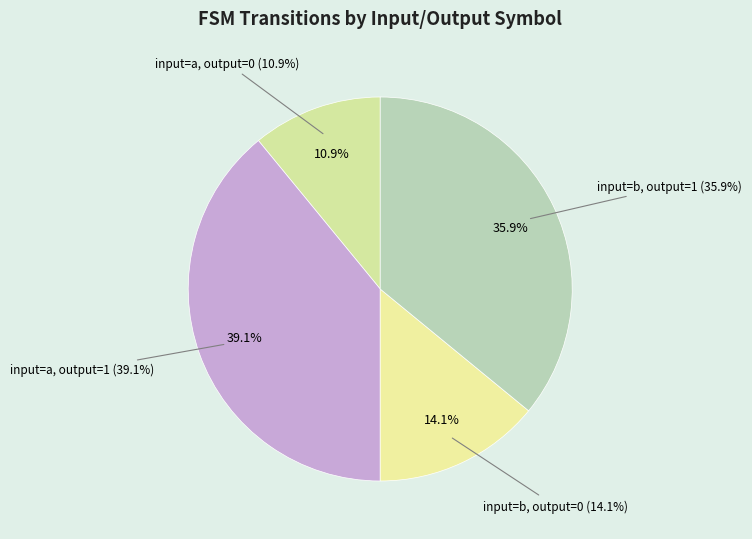

To the nearest percent, what percentage of the pie is input=a, output=0?

11%